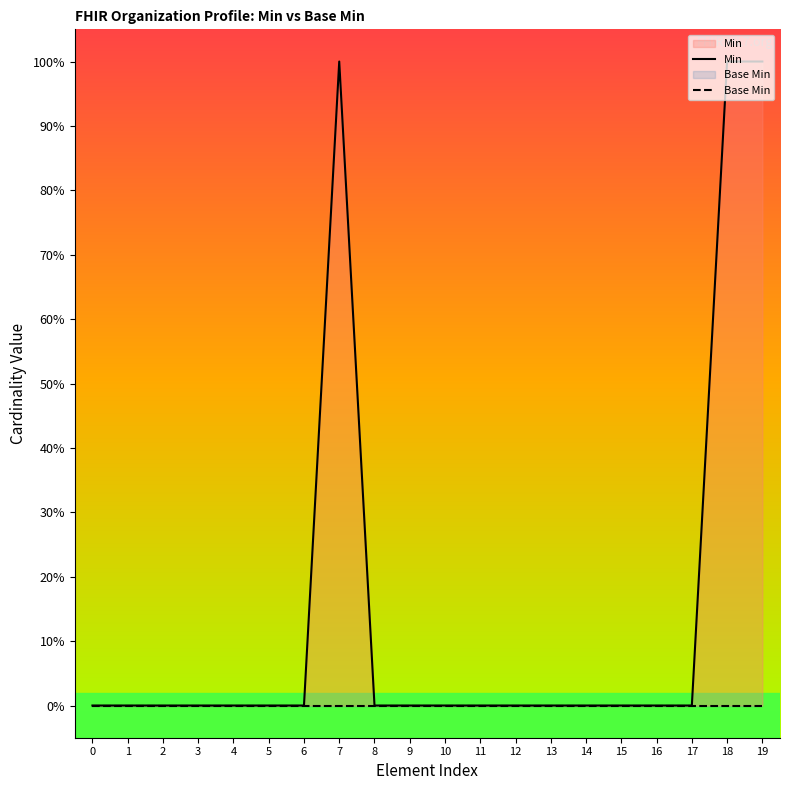

Rank the series by their average value, from lowest to highest.

Base Min, Min